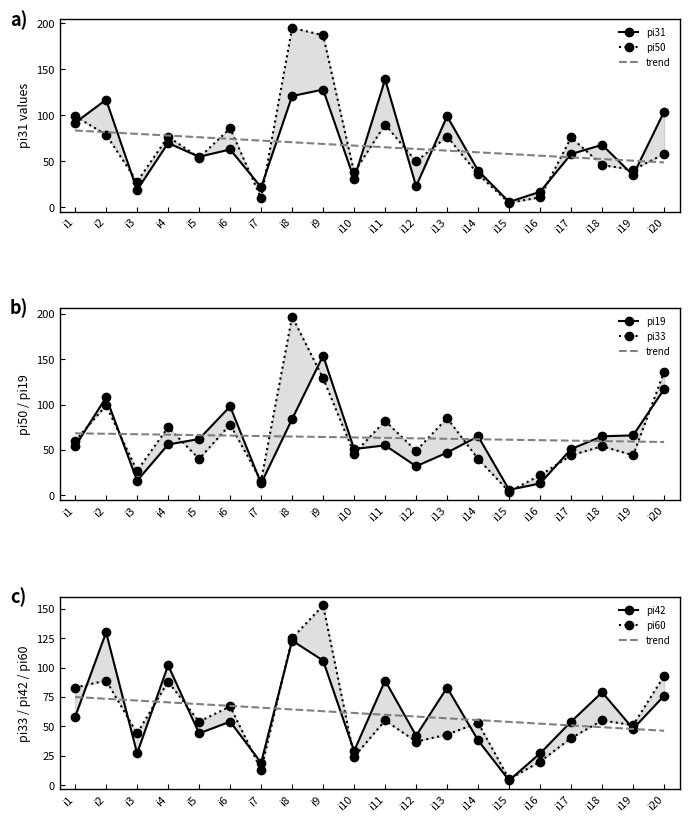

How many lines are shown in the chart?

6